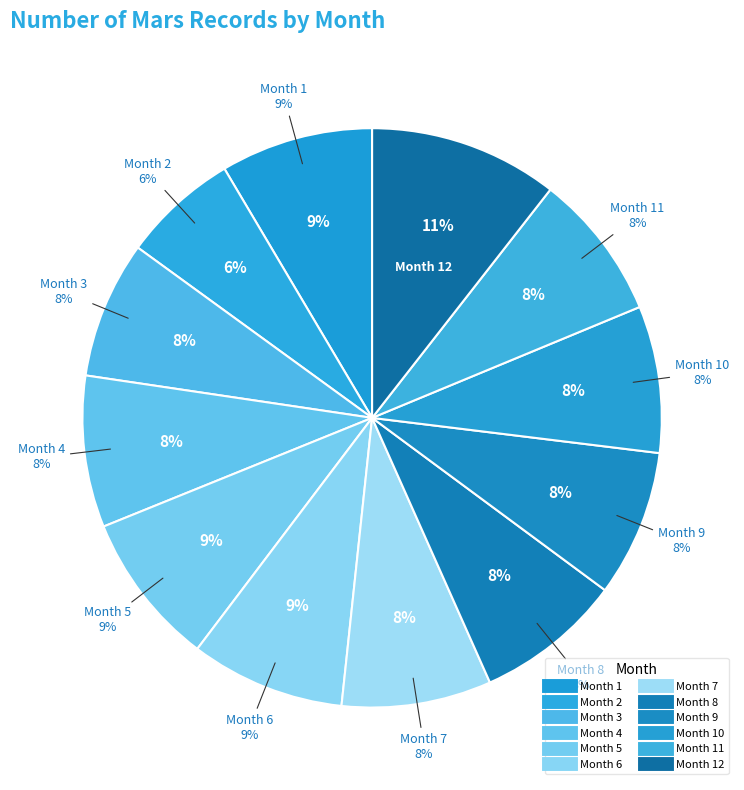

Is there a majority slice in this chart?

No